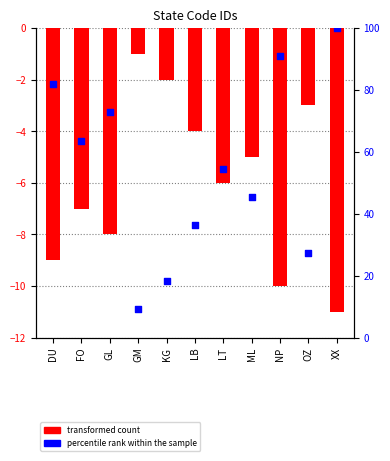

Which series contains the highest Y value?

percentile rank within the sample